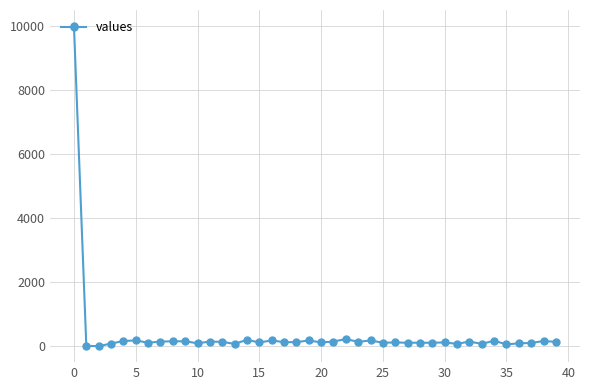

Does the chart have visible grid lines?

Yes